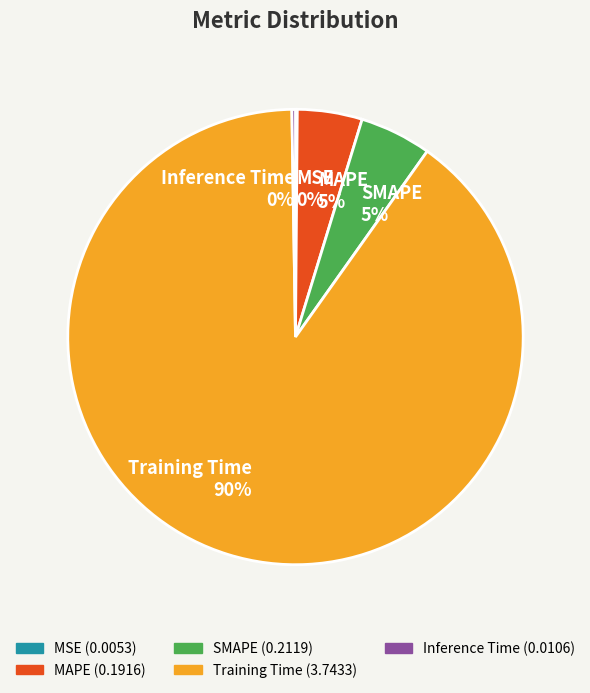

The Training Time slice represents 90% of the pie. True or false?

True